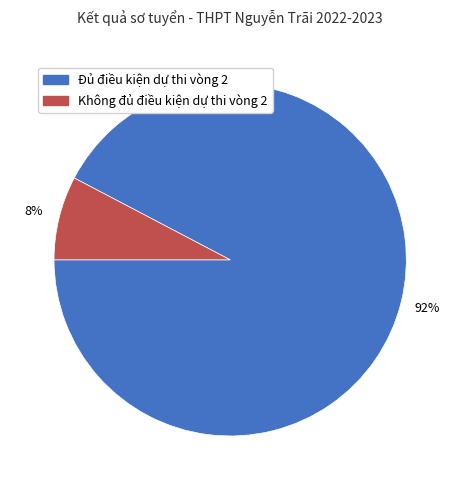

To the nearest percent, what is the combined percentage of Đủ điều kiện dự thi vòng 2 and Không đủ điều kiện dự thi vòng 2?

100%